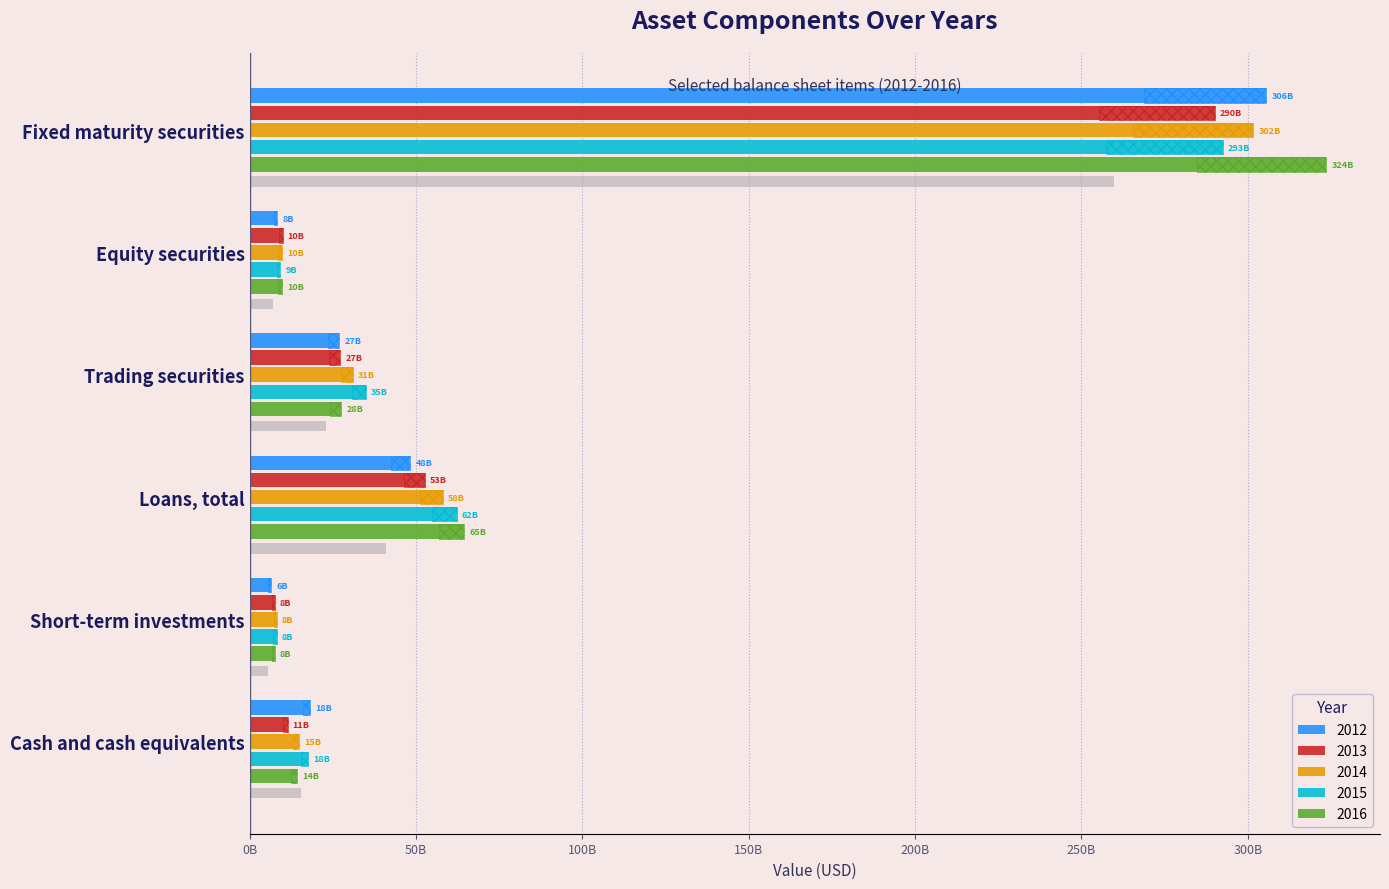

Reading right to left, extract all data points from this chart.

2012: 18100000000	6447000000	48308000000	26918000000	8277000000	305604000000
2013: 11439000000	7703000000	52774000000	27280000000	9910000000	290178000000
2014: 14918000000	8258000000	58144000000	31137000000	9861000000	301665000000
2015: 17612000000	8105000000	62216000000	34980000000	9274000000	292631000000
2016: 14127000000	7508000000	64534000000	27604000000	9748000000	323563000000